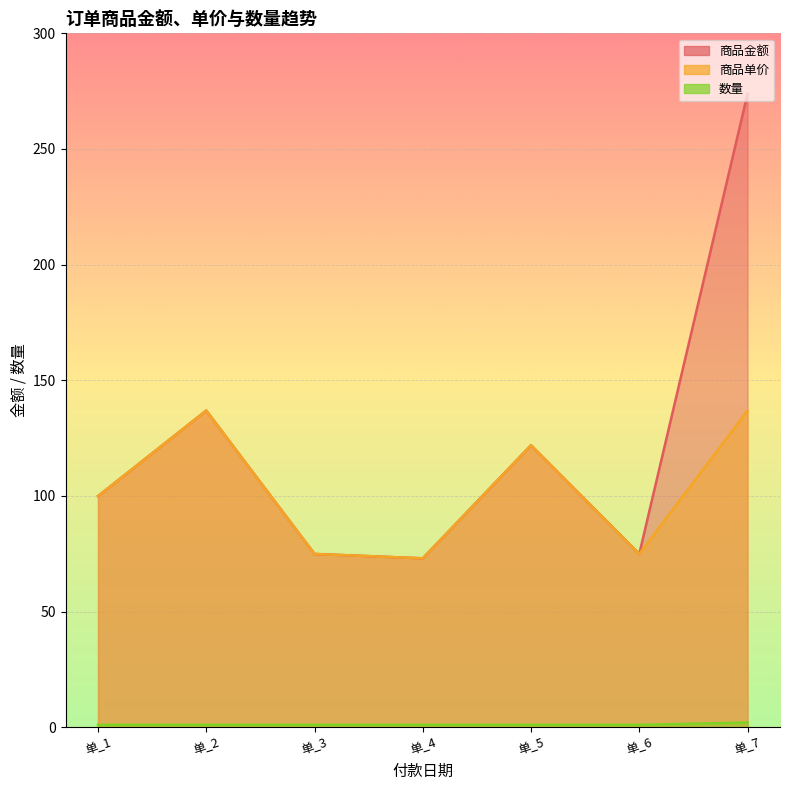

What is the sum of all 商品金额 values?

855.3